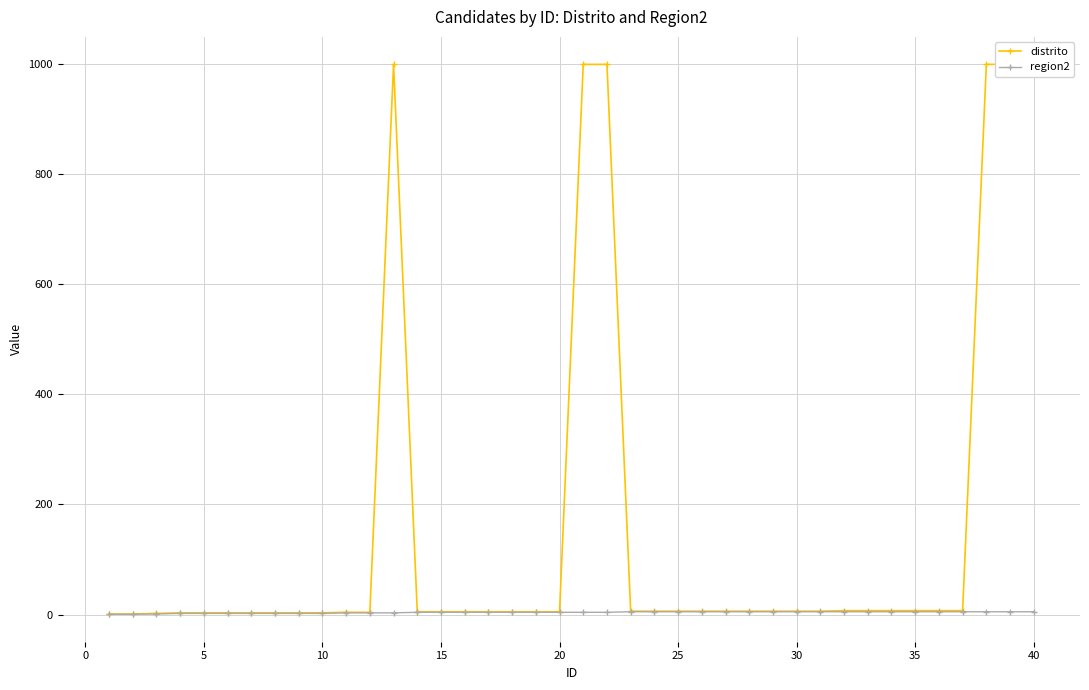

The distrito series shows 0.6 at −5. True or false?

False